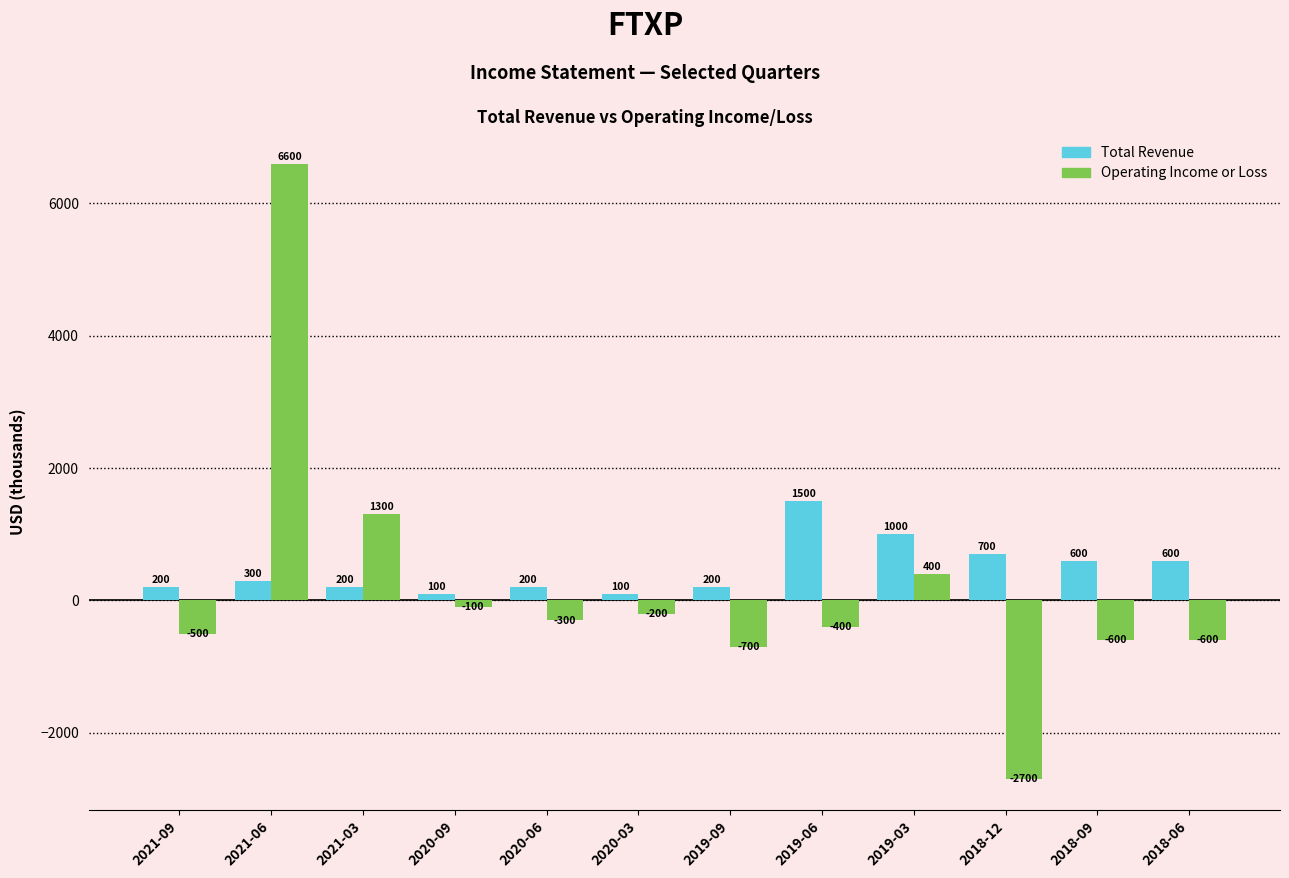

List the series in order of their peak value, highest first.

Operating Income or Loss, Total Revenue